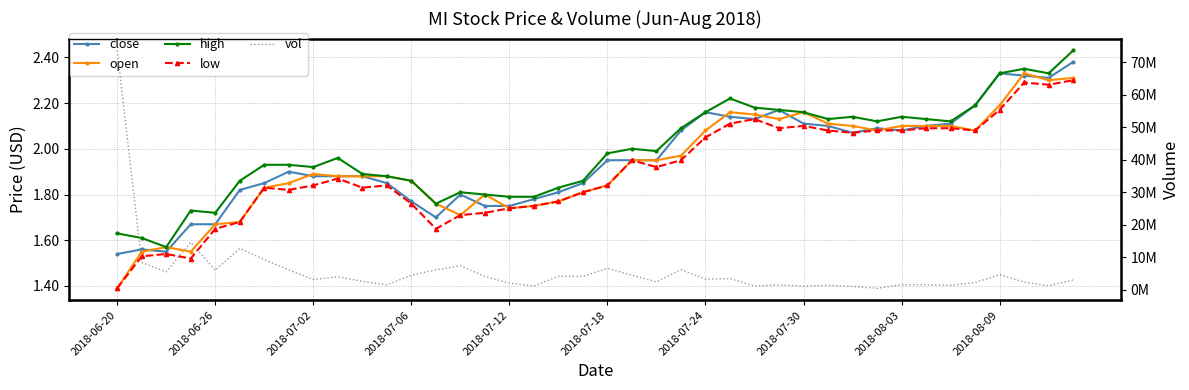

What are all the series names shown in the legend?

close, open, high, low, vol